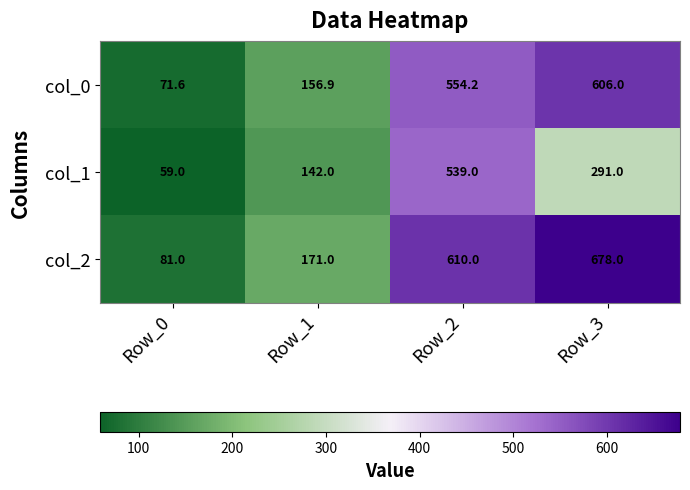

Reading left to right, extract all data points from this chart.

col_0: Row_0=71.6	Row_1=156.9	Row_2=554.2	Row_3=606.0
col_1: Row_0=59.0	Row_1=142.0	Row_2=539.0	Row_3=291.0
col_2: Row_0=81.0	Row_1=171.0	Row_2=610.0	Row_3=678.0